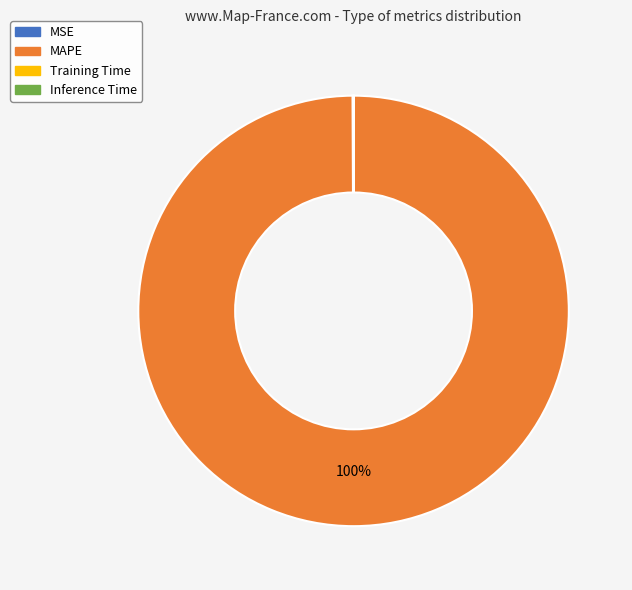

To the nearest percent, what is the average slice percentage?

25%